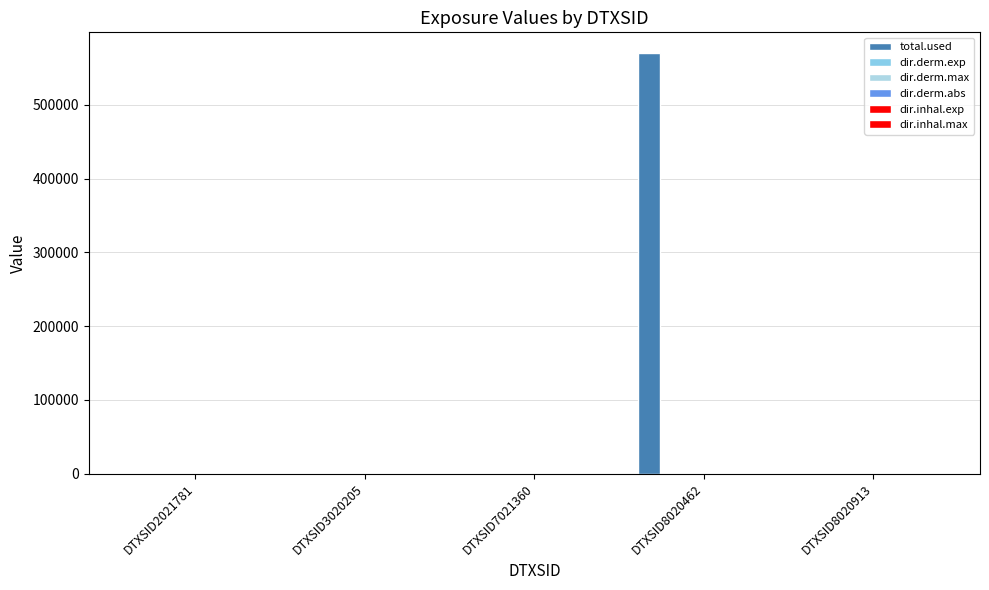

Are the bars horizontal?

No